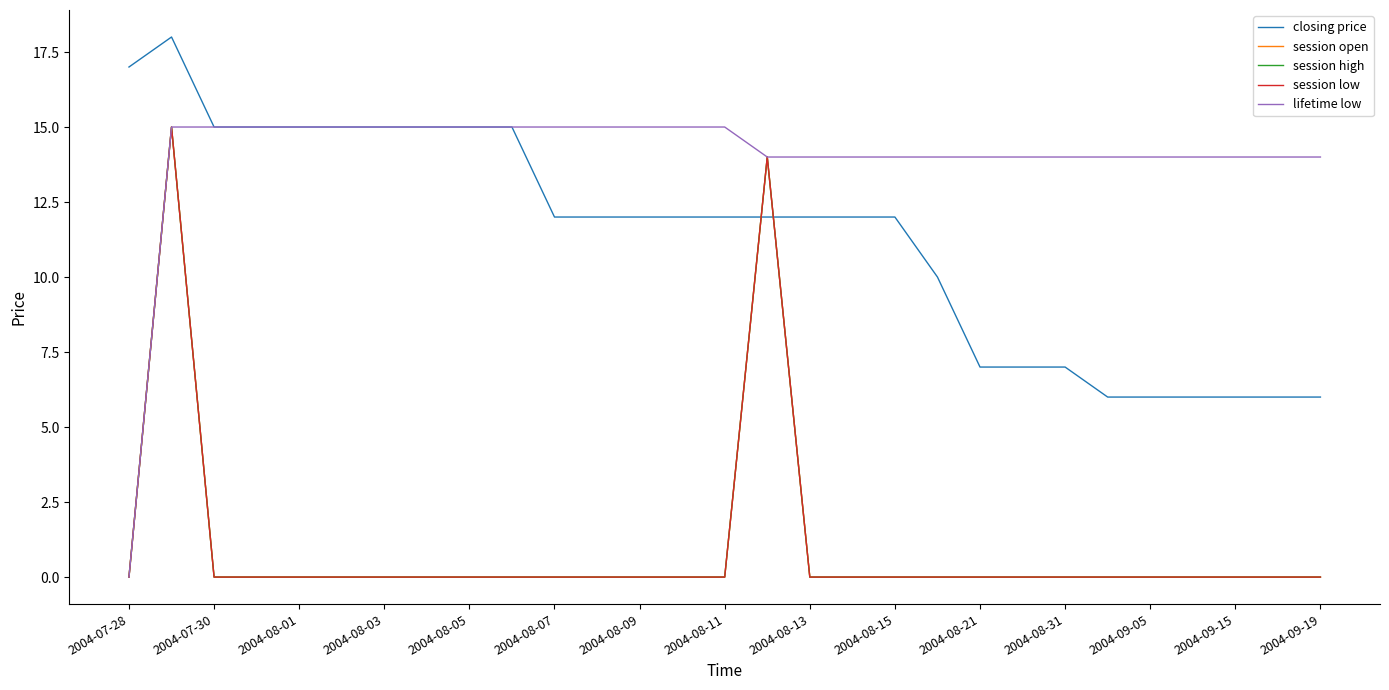

True or false: session low has more than 0 interior local peaks.

True